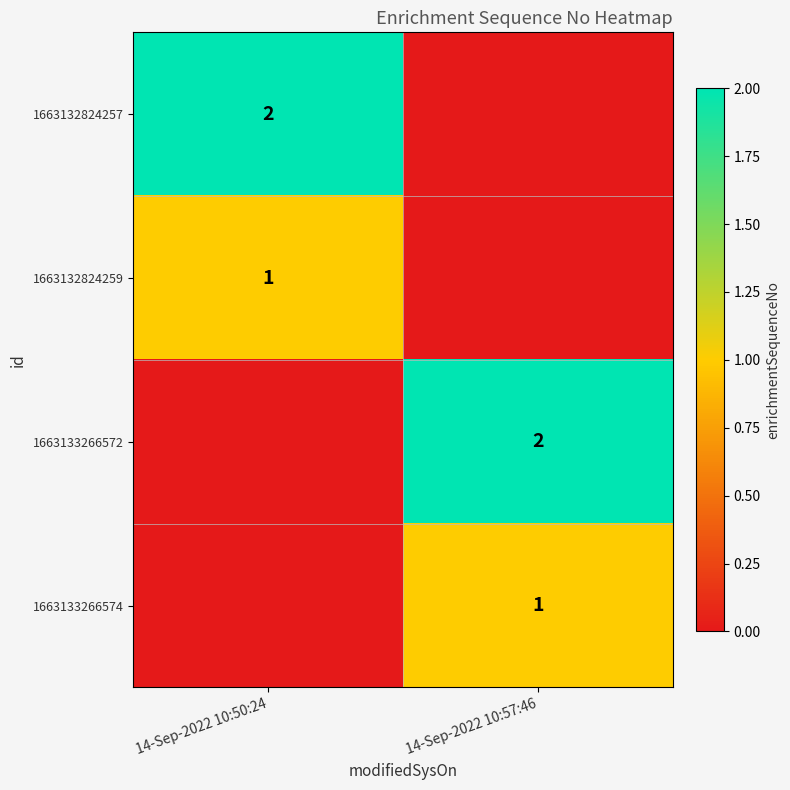

The 1663133266572 series shows 3 at 14-Sep-2022 10:57:46. True or false?

False